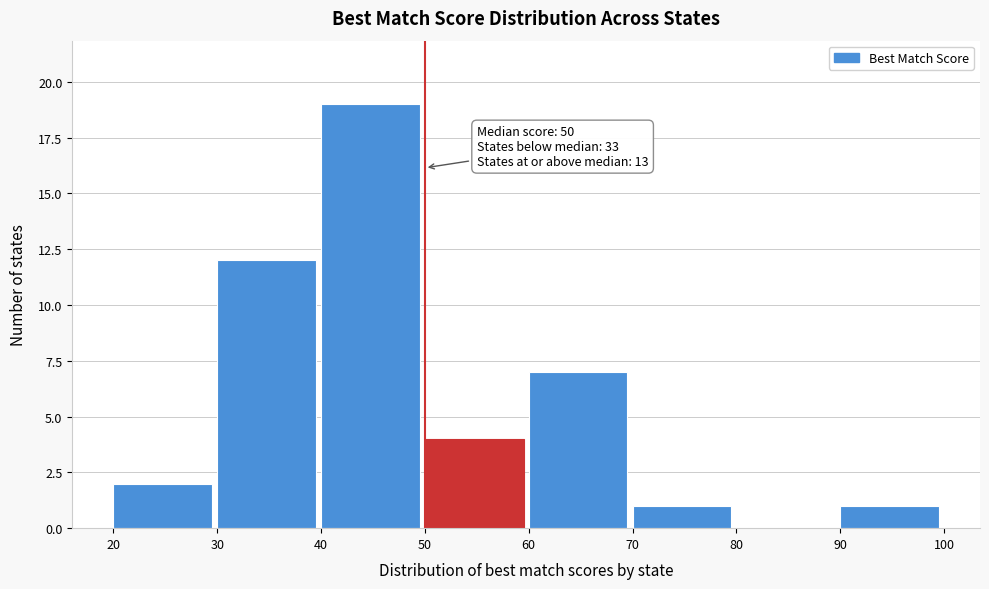

Which range on the x-axis has the tallest bar?

40 to 50